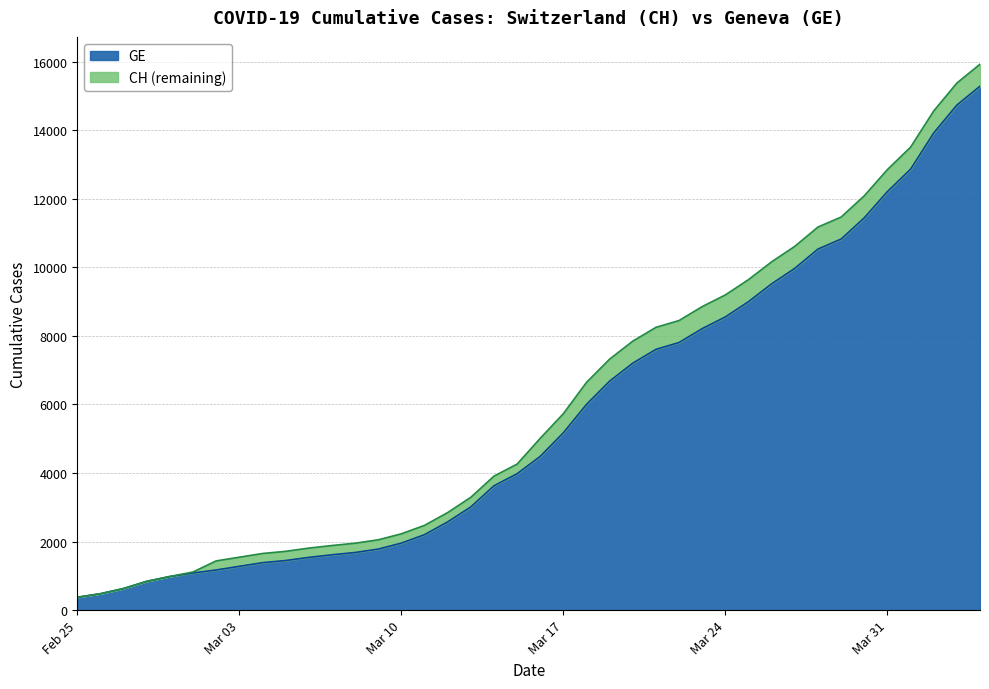

What is the highest value of the GE series?

15284